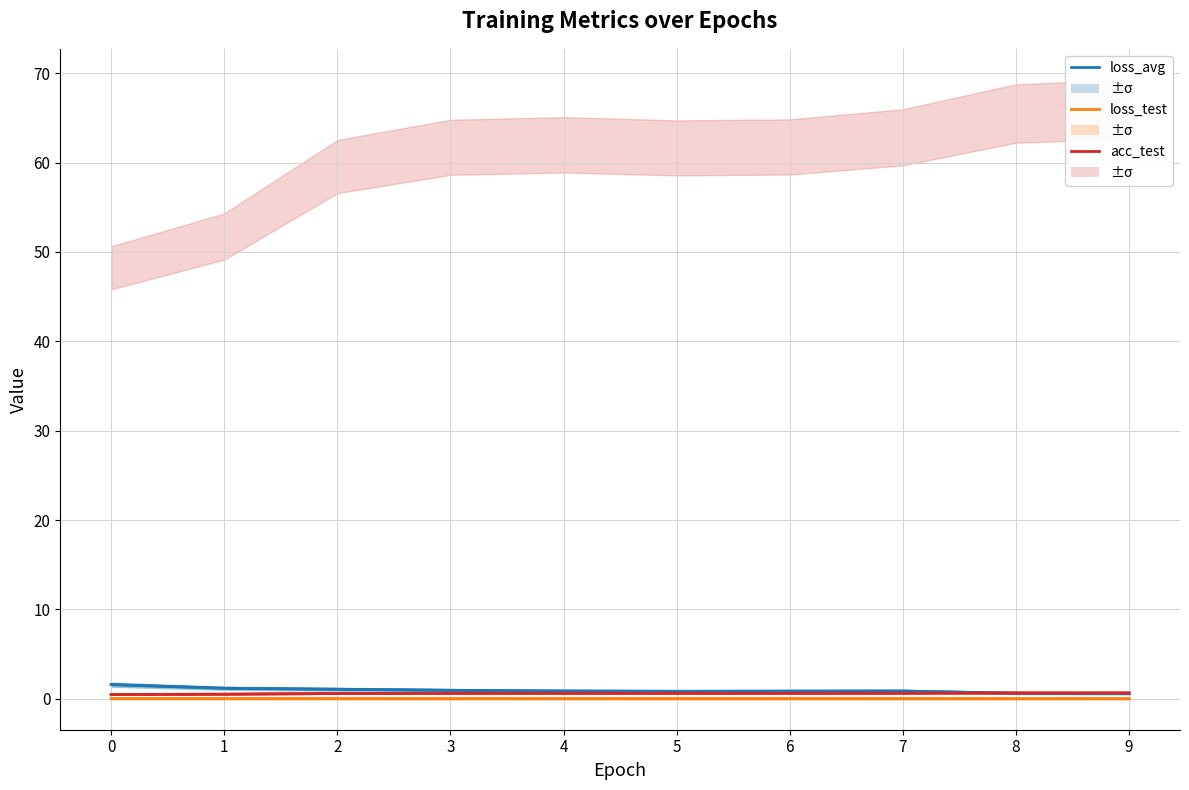

How many lines are shown in the chart?

3